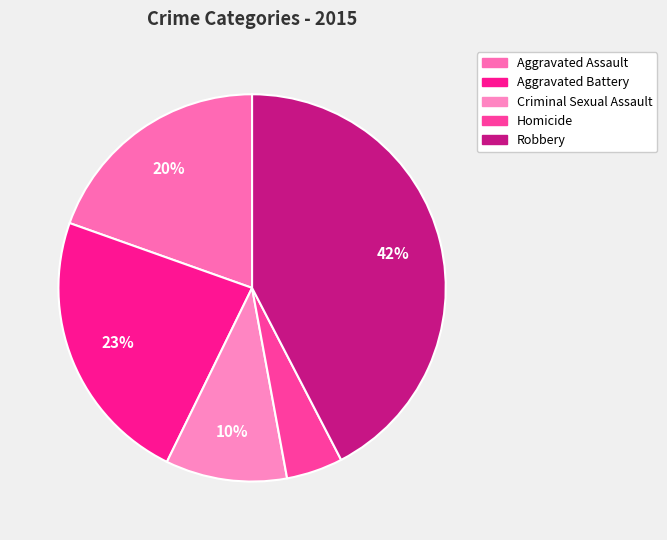

Which has a higher value, Aggravated Assault or Aggravated Battery?

Aggravated Battery